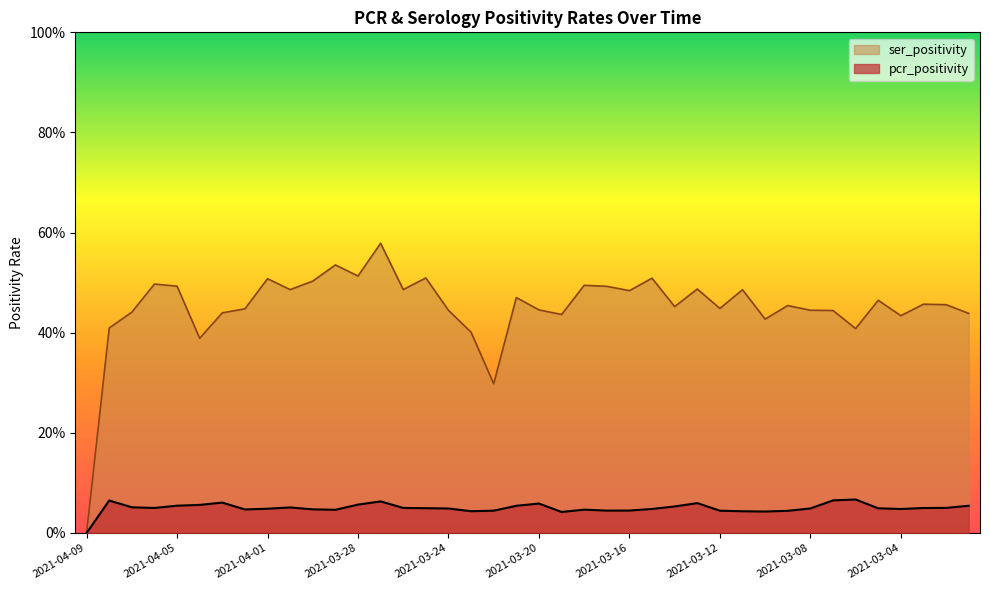

What are all the series names shown in the legend?

ser_positivity, pcr_positivity